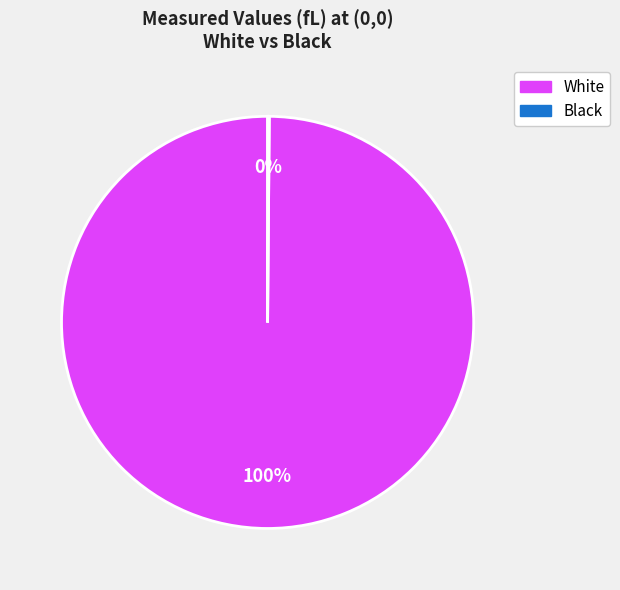

Is there a majority slice in this chart?

Yes